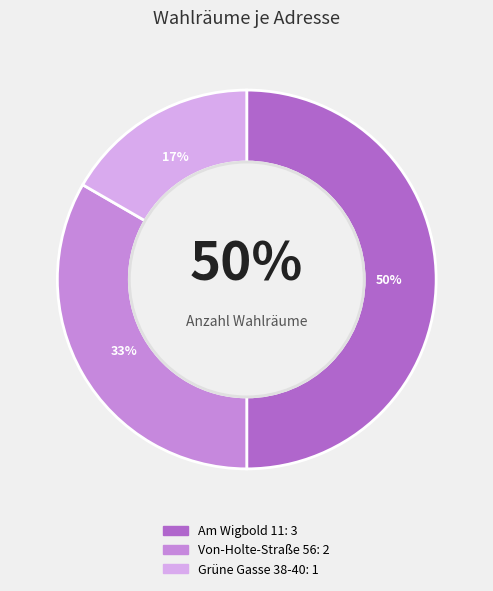

To the nearest percent, what portion does Grüne Gasse 38-40 represent?

17%